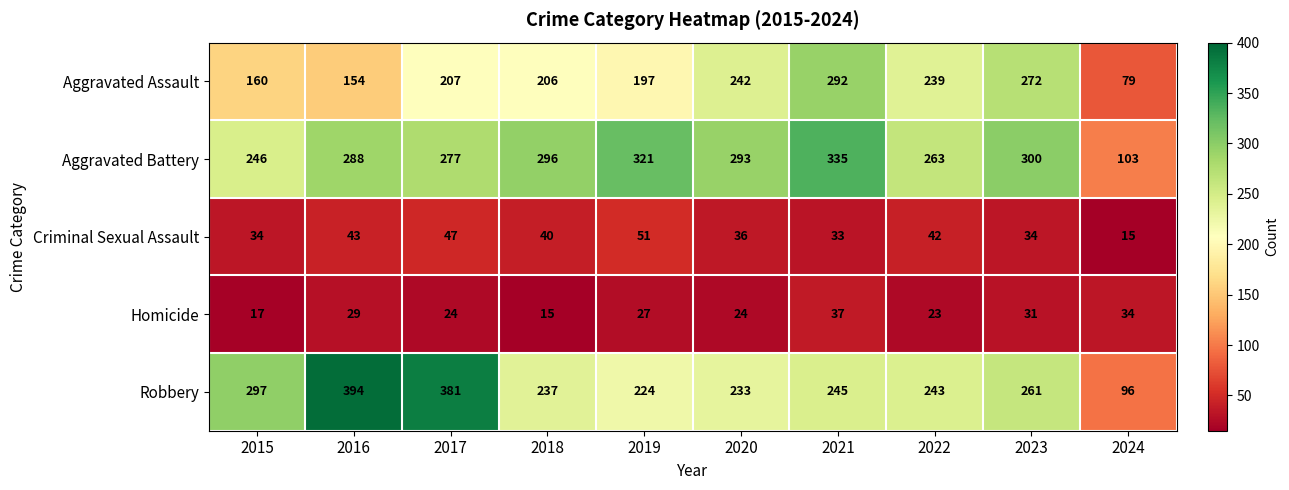

Which series has the largest total across all categories?

Aggravated Battery